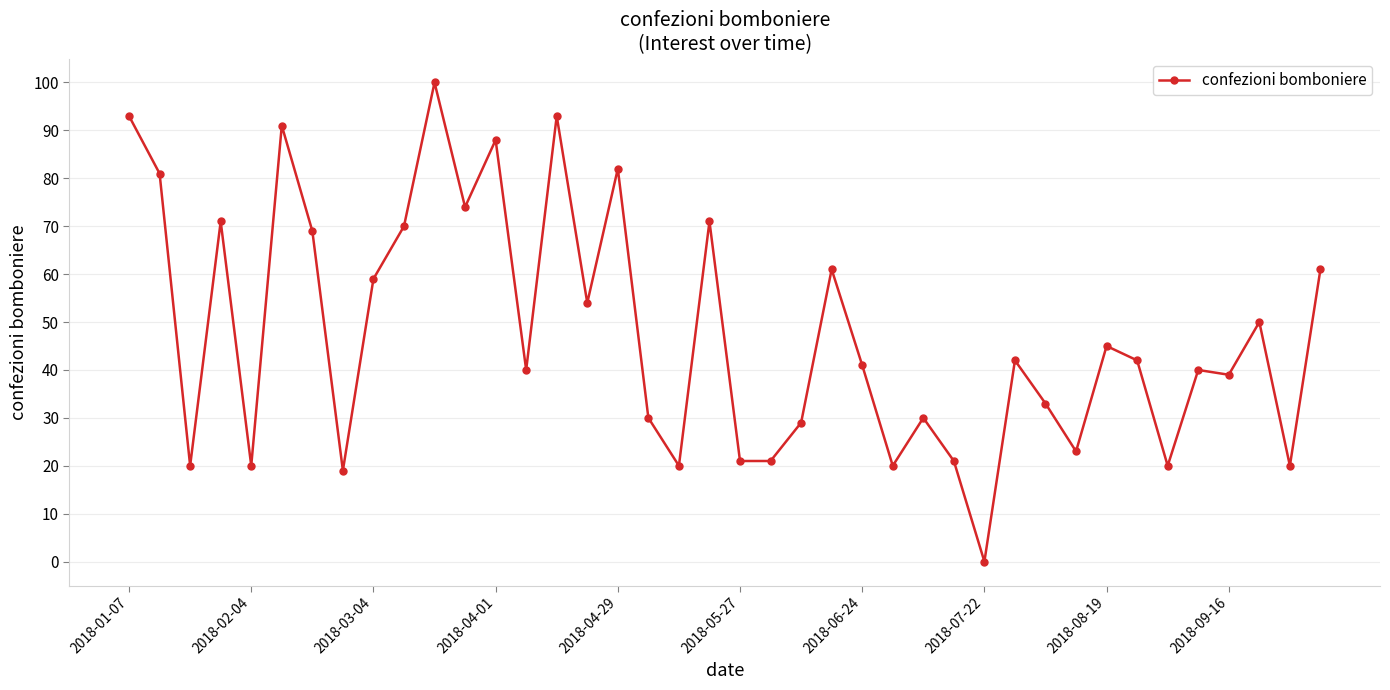

True or false: there are more than 1 points higher than both neighbors.

True